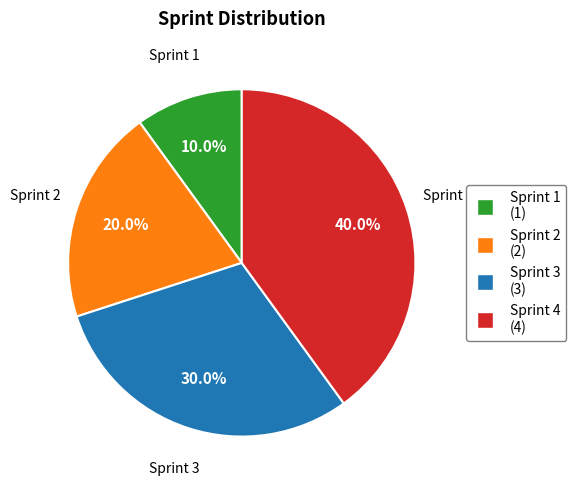

Count the number of slices in the pie.

4